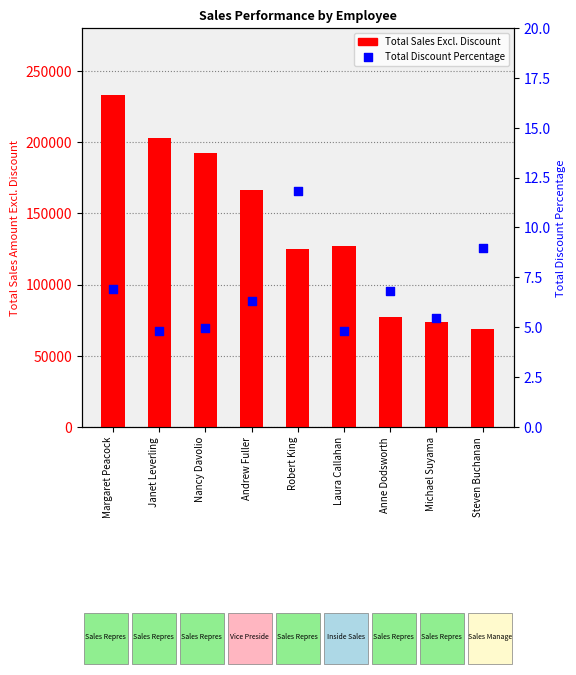

Which series contains the highest Y value?

Total Sales Excl. Discount